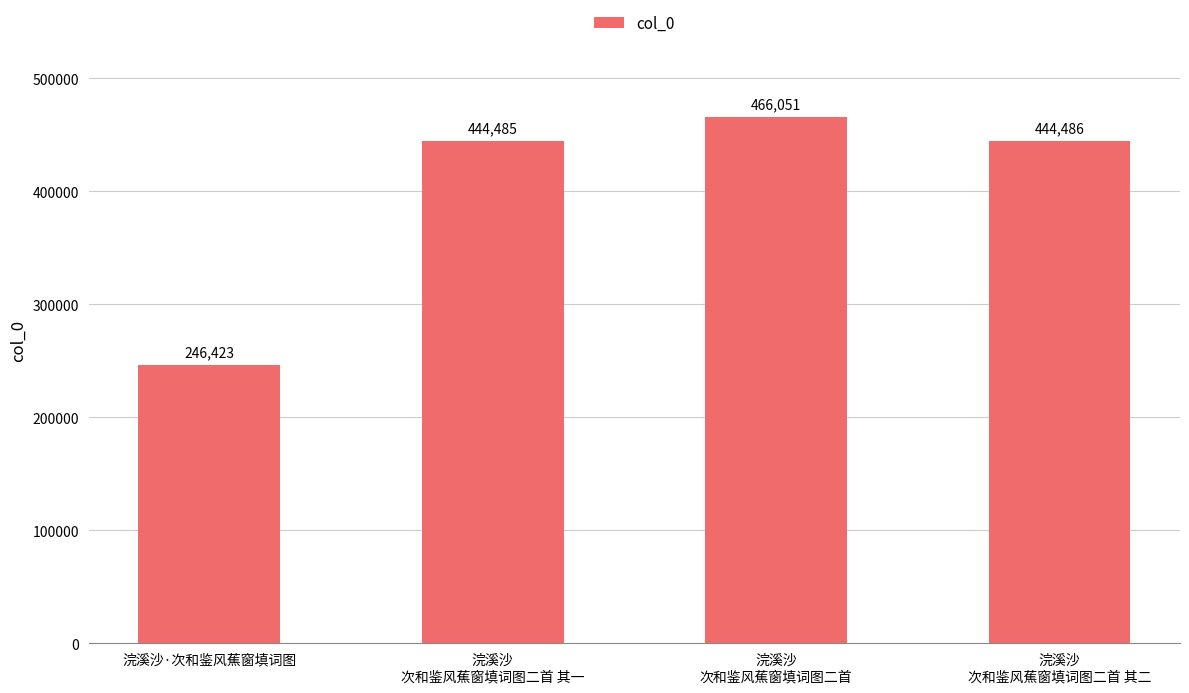

List the labels in order of value, largest first.

浣溪沙
次和鉴风蕉窗填词图二首, 浣溪沙
次和鉴风蕉窗填词图二首 其二, 浣溪沙
次和鉴风蕉窗填词图二首 其一, 浣溪沙·次和鉴风蕉窗填词图